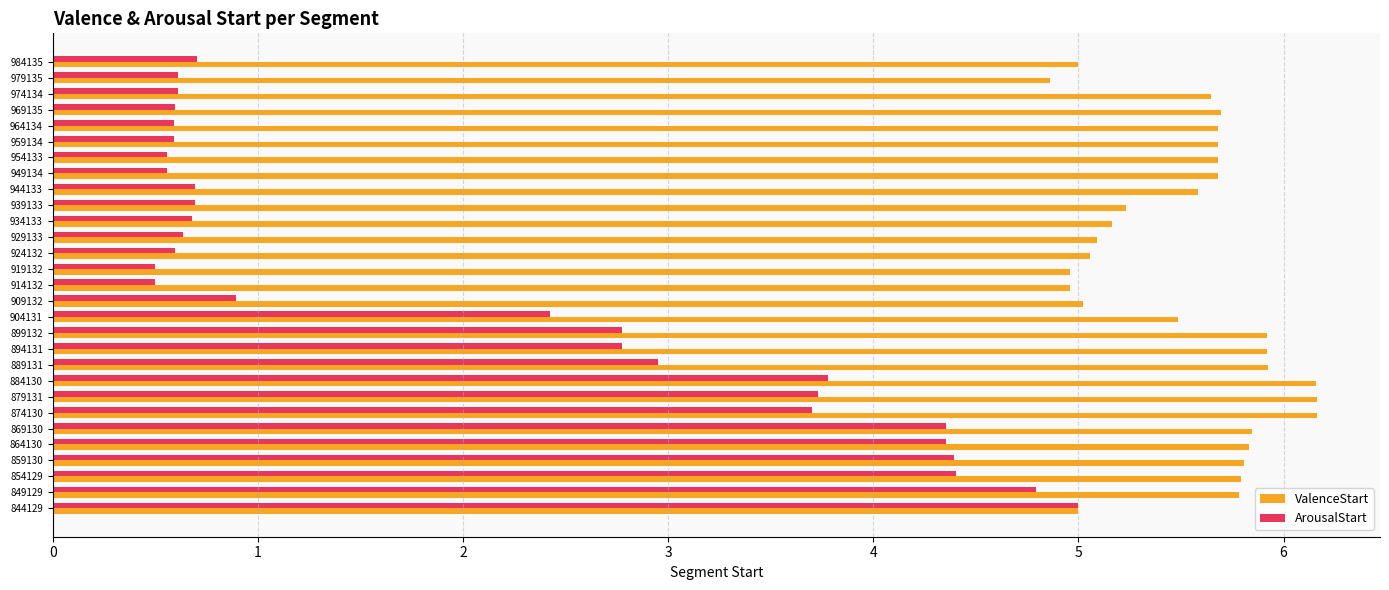

Rank the series at 974134 from lowest to highest value.

ArousalStart, ValenceStart